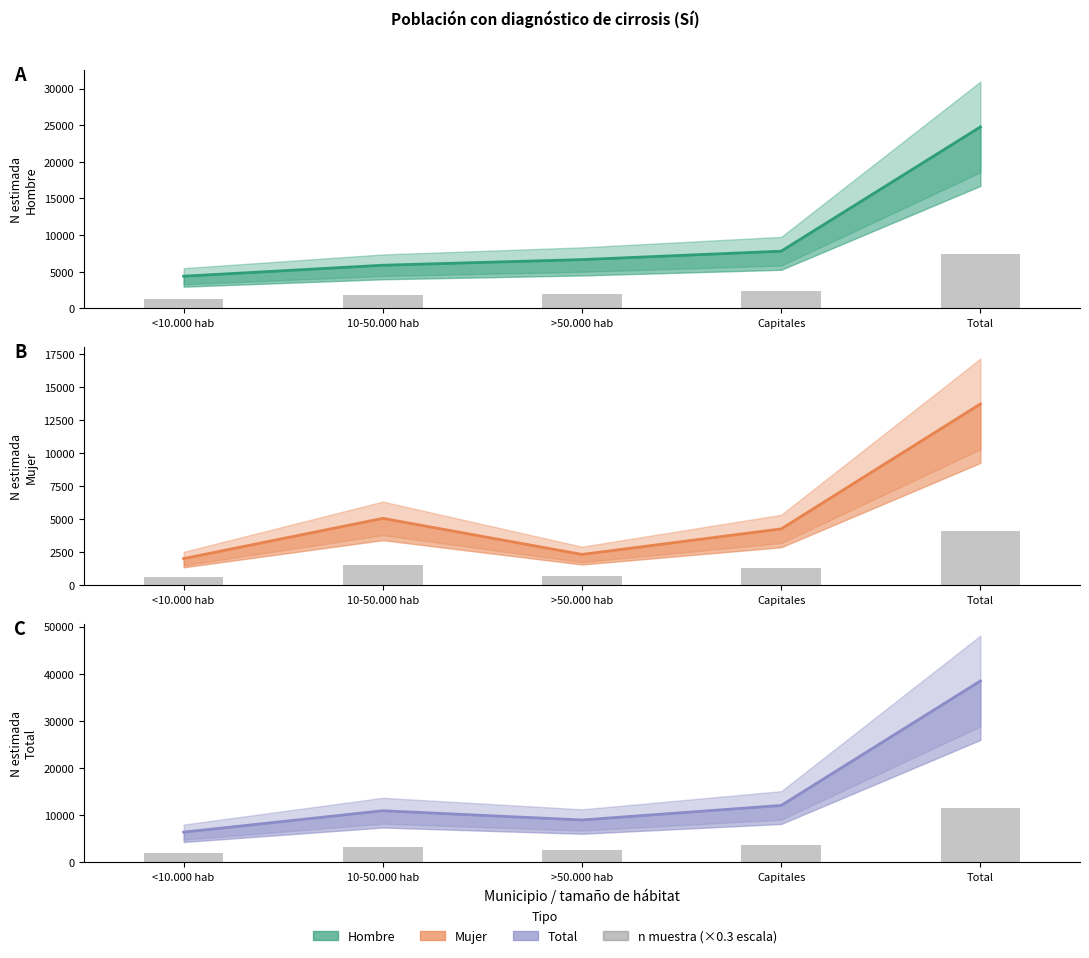

What is the difference between the maximum and minimum values in the Total series?

32058.0